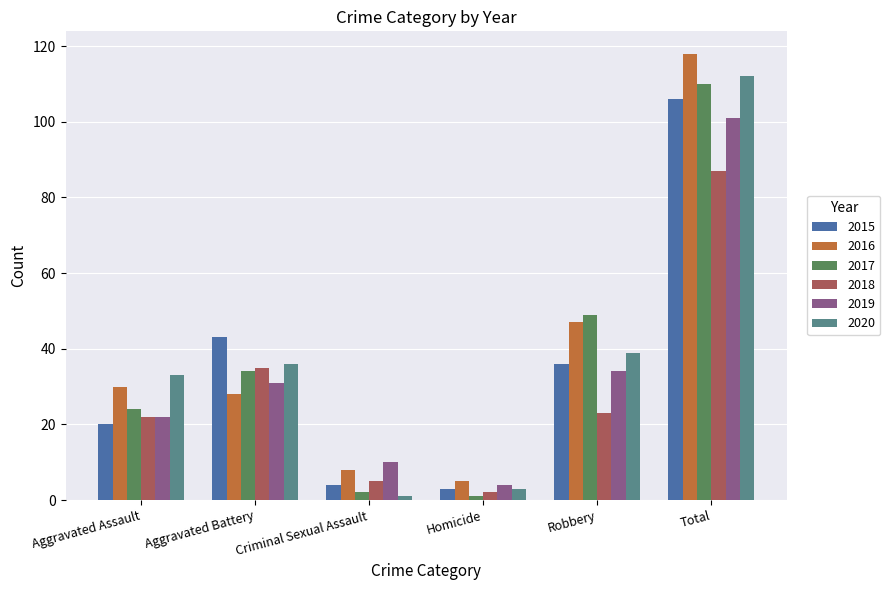

What is the difference between the maximum and second lowest values in the 2018 series?

82